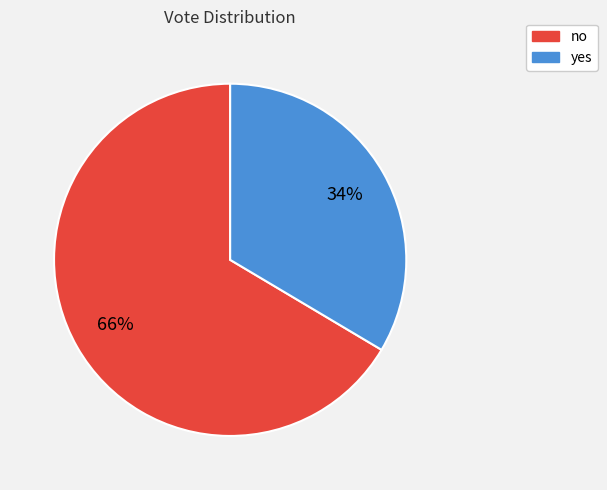

Rank the categories by value from highest to lowest.

no, yes